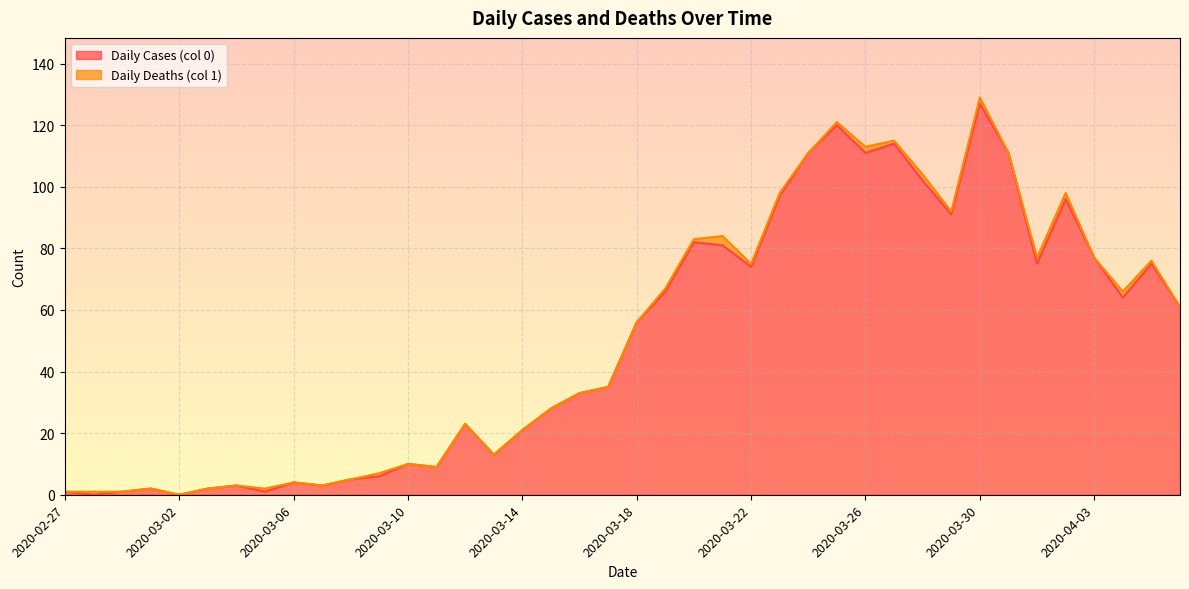

List the labels in order of value, largest first.

2020-03-30, 2020-03-25, 2020-03-27, 2020-03-24, 2020-03-26, 2020-03-31, 2020-03-28, 2020-03-23, 2020-04-02, 2020-03-29, 2020-03-20, 2020-03-21, 2020-04-03, 2020-04-01, 2020-04-05, 2020-03-22, 2020-03-19, 2020-04-04, 2020-04-06, 2020-03-18, 2020-03-17, 2020-03-16, 2020-03-15, 2020-03-12, 2020-03-14, 2020-03-13, 2020-03-10, 2020-03-11, 2020-03-09, 2020-03-08, 2020-03-06, 2020-03-04, 2020-03-07, 2020-03-01, 2020-03-03, 2020-02-27, 2020-02-29, 2020-03-05, 2020-02-28, 2020-03-02